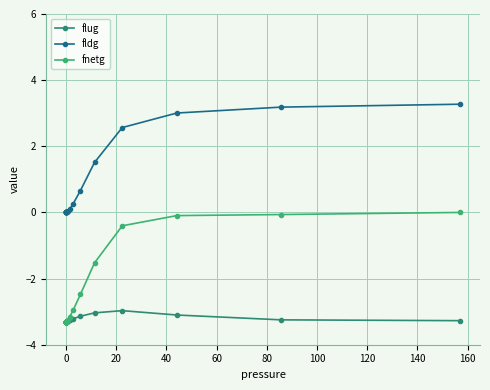

What is the maximum value shown in the chart?

3.3